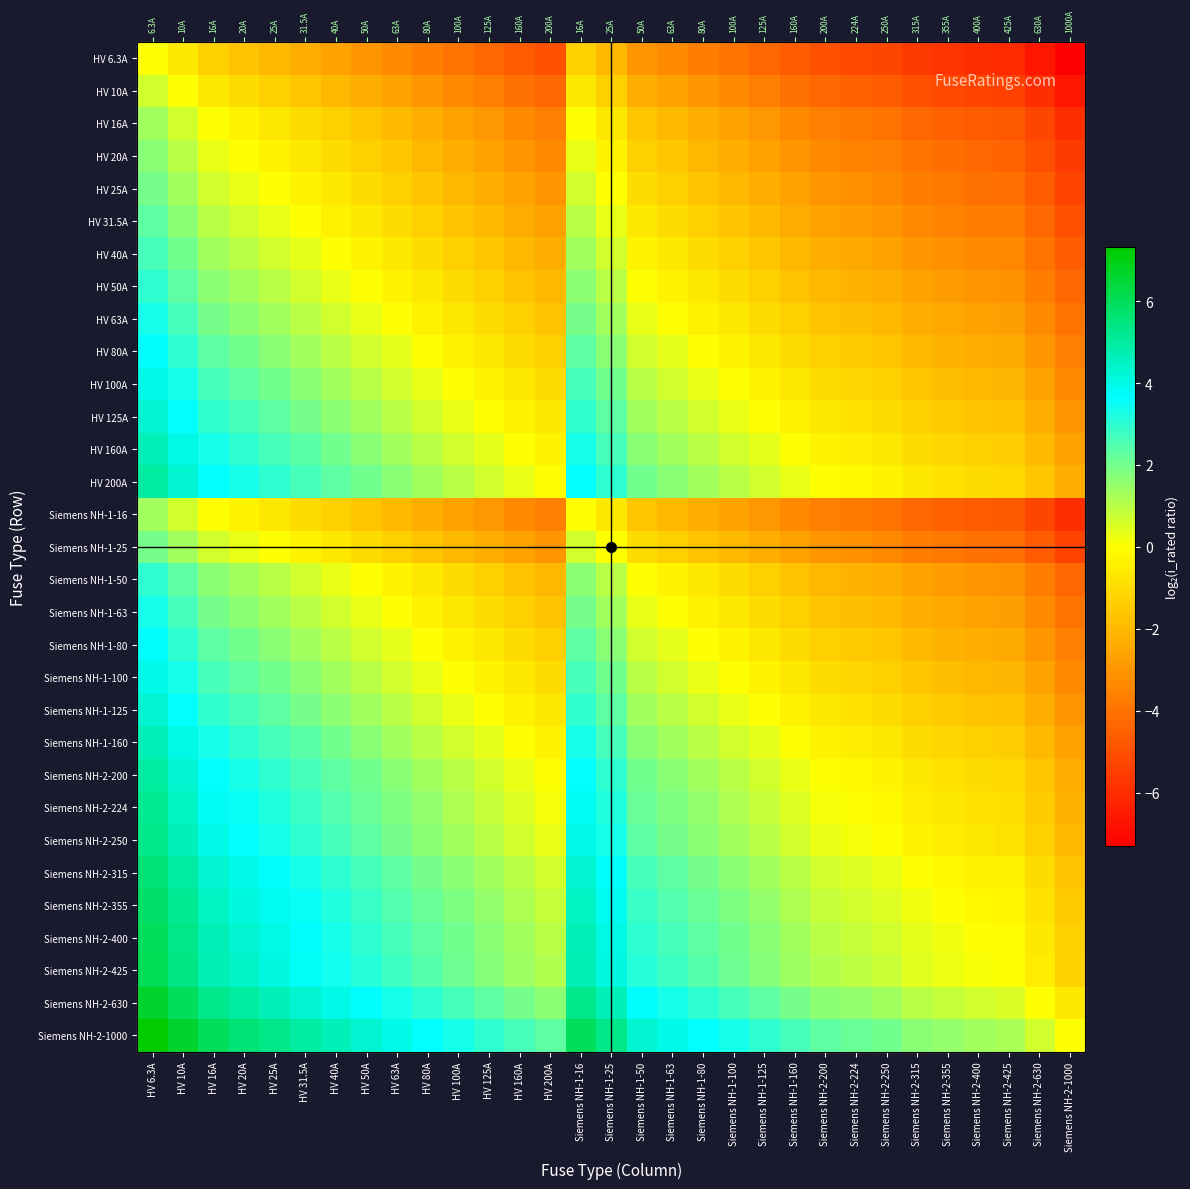

At Siemens NH-2-250, list the series in order from smallest to largest.

HV 6.3A, HV 10A, HV 16A, Siemens NH-1-16, HV 20A, HV 25A, Siemens NH-1-25, HV 31.5A, HV 40A, HV 50A, Siemens NH-1-50, HV 63A, Siemens NH-1-63, HV 80A, Siemens NH-1-80, HV 100A, Siemens NH-1-100, HV 125A, Siemens NH-1-125, HV 160A, Siemens NH-1-160, HV 200A, Siemens NH-2-200, Siemens NH-2-224, Siemens NH-2-250, Siemens NH-2-315, Siemens NH-2-355, Siemens NH-2-400, Siemens NH-2-425, Siemens NH-2-630, Siemens NH-2-1000